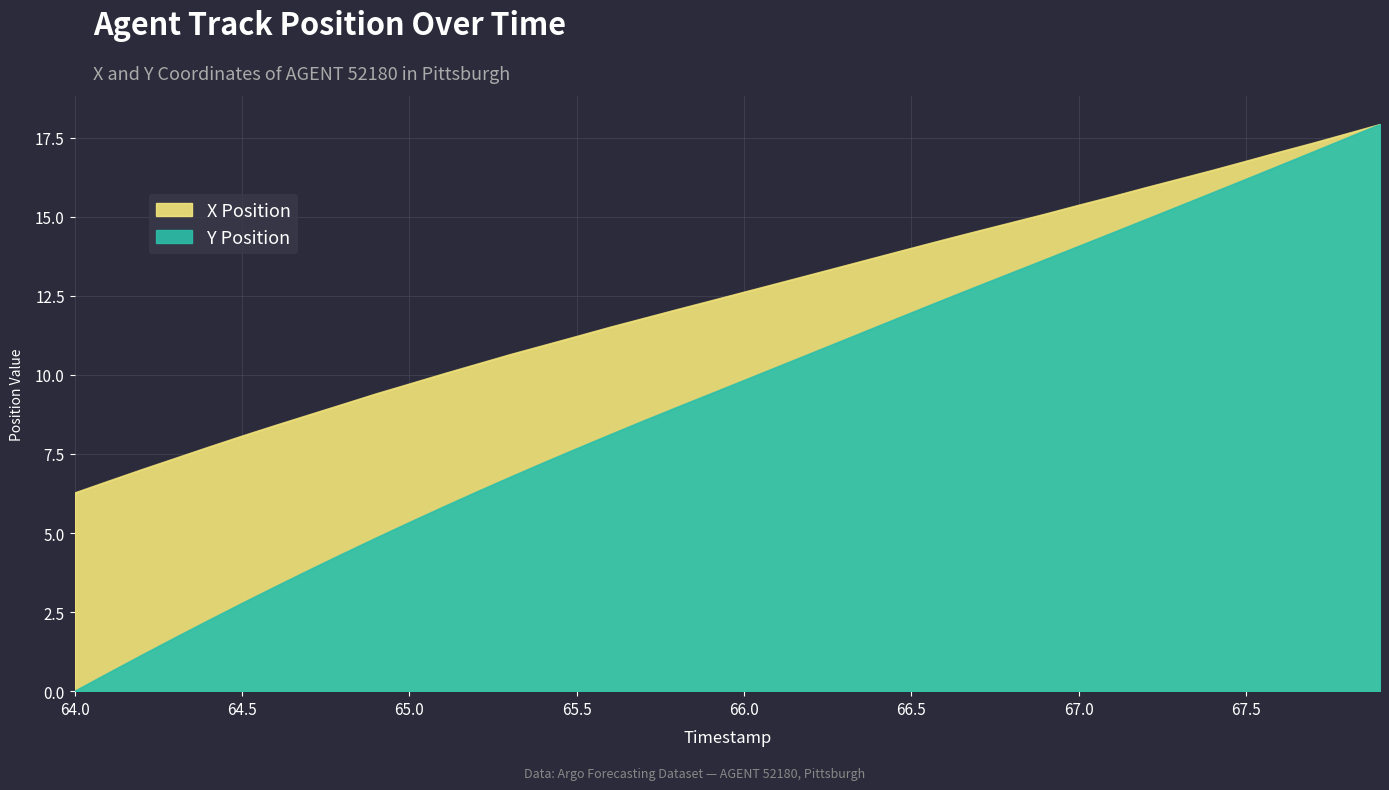

Where is Y Position nearest to the value 12?

65.8